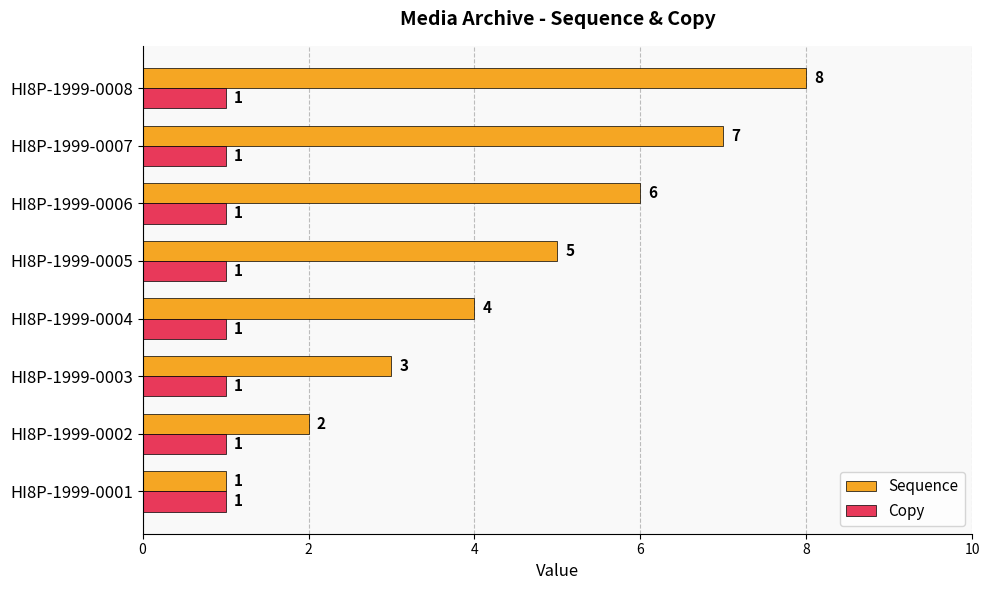

What is the lowest value of the Copy series?

1